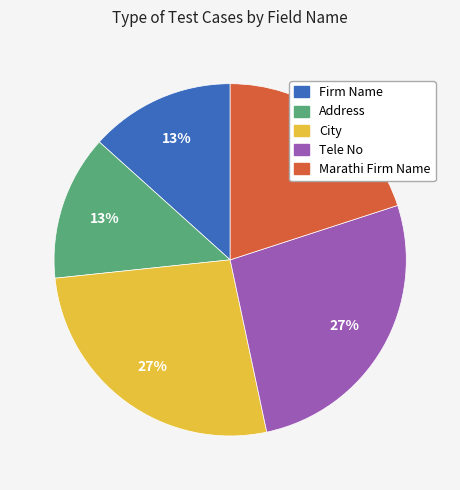

Does Address account for over 50% of the chart?

No